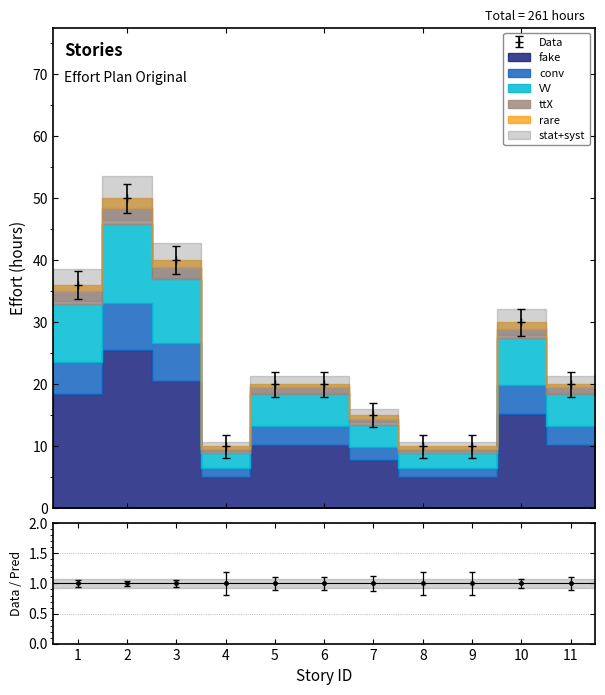

At which label does VV reach its minimum?

4